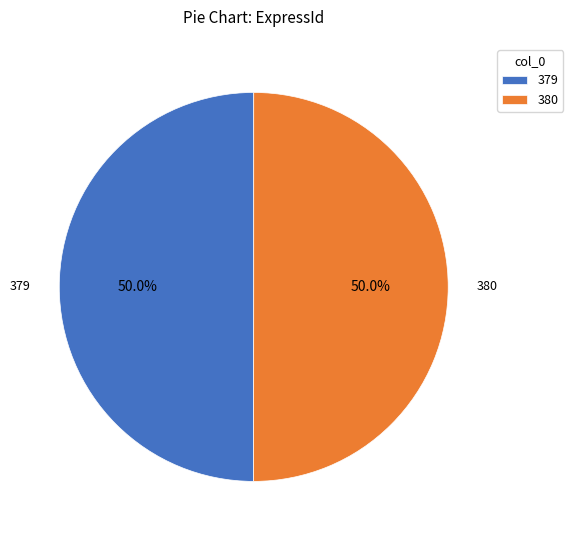

What is the total percentage of 380 and 379?

100.0%